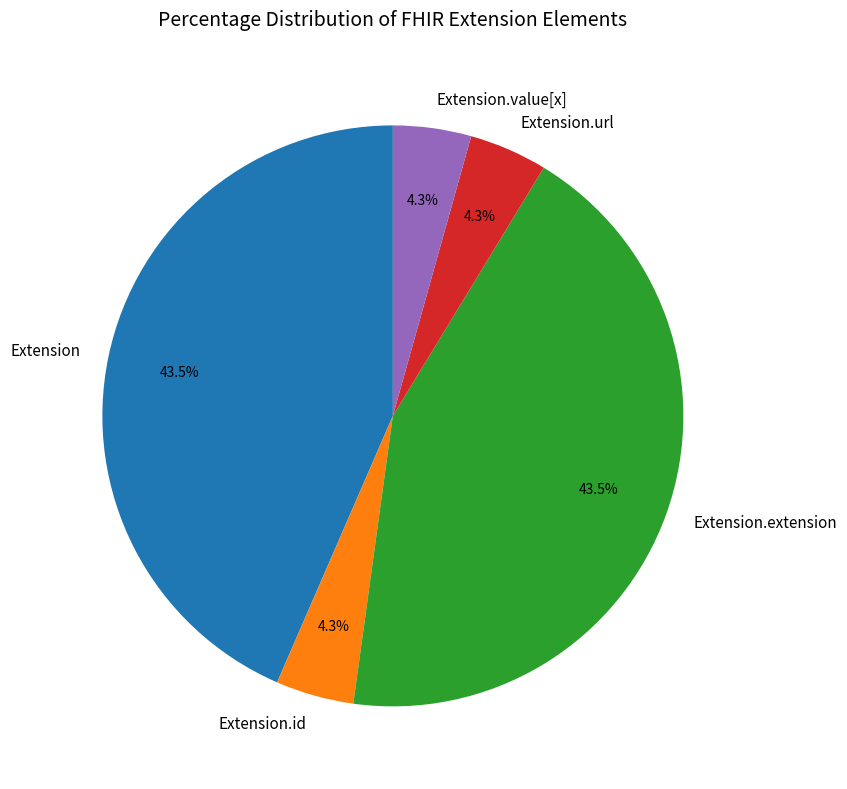

Combined, what portion of the pie is Extension and Extension.url?

47.8%